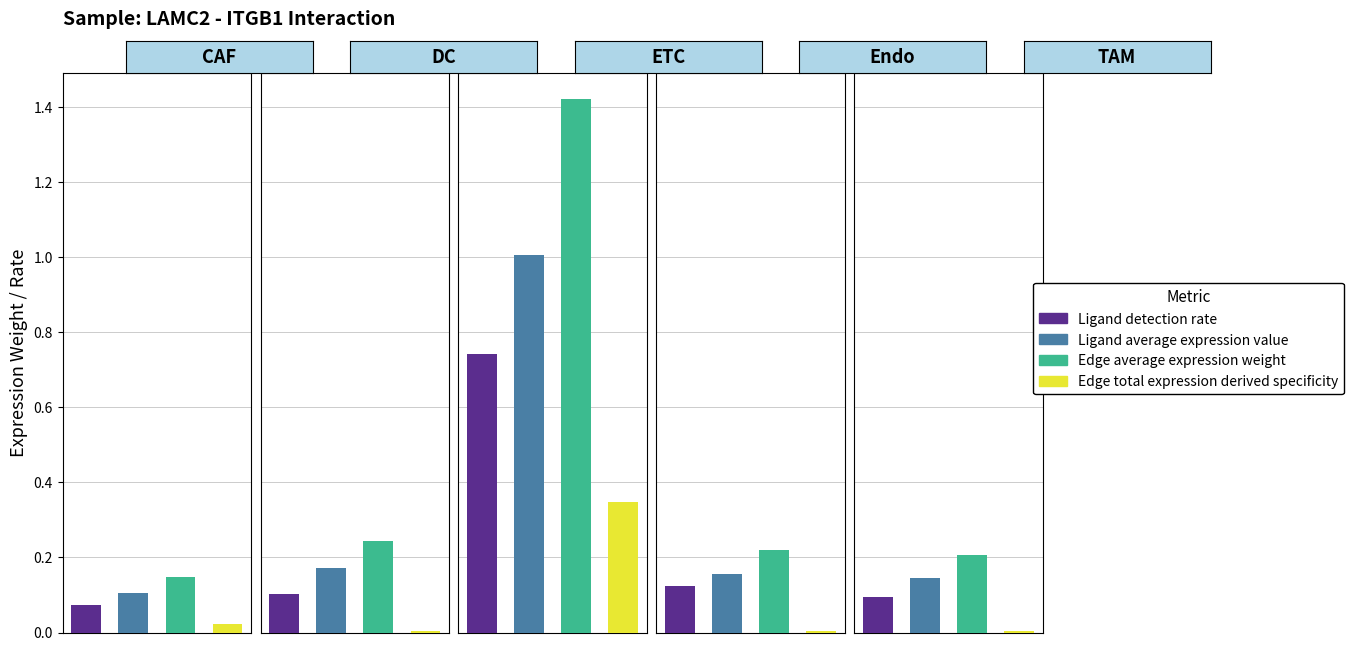

Which has a higher value, 4 or 1?

1